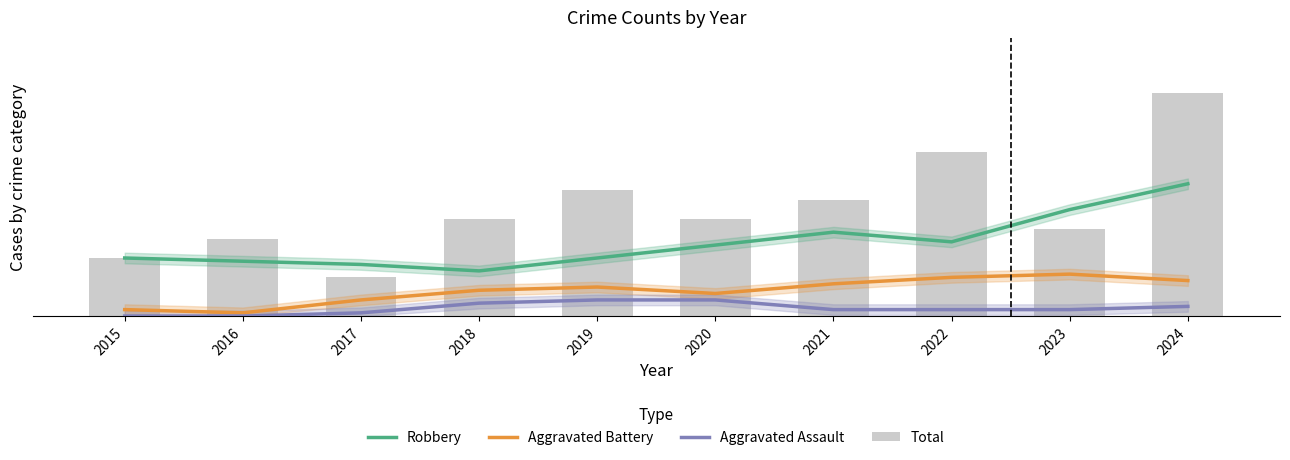

How many data points does each series have?

10